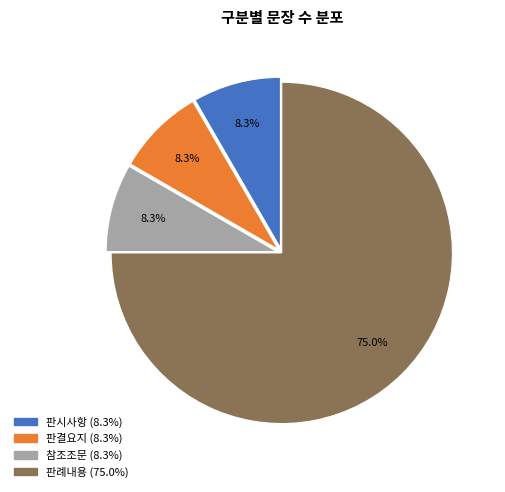

True or false: 참조조문 accounts for 1% of the total.

False